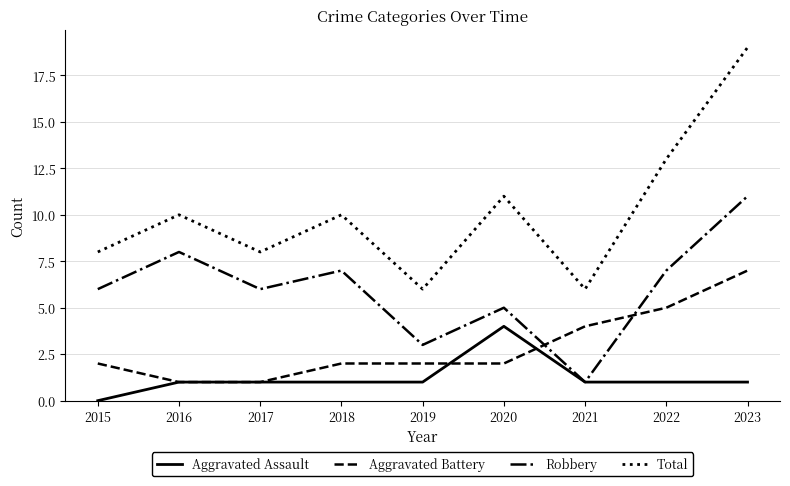

What are all the series names shown in the legend?

Aggravated Assault, Aggravated Battery, Robbery, Total